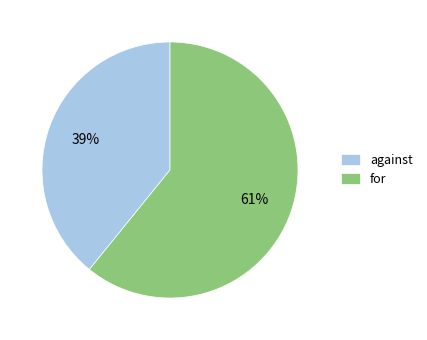

Is the sum of for and against greater than half?

Yes